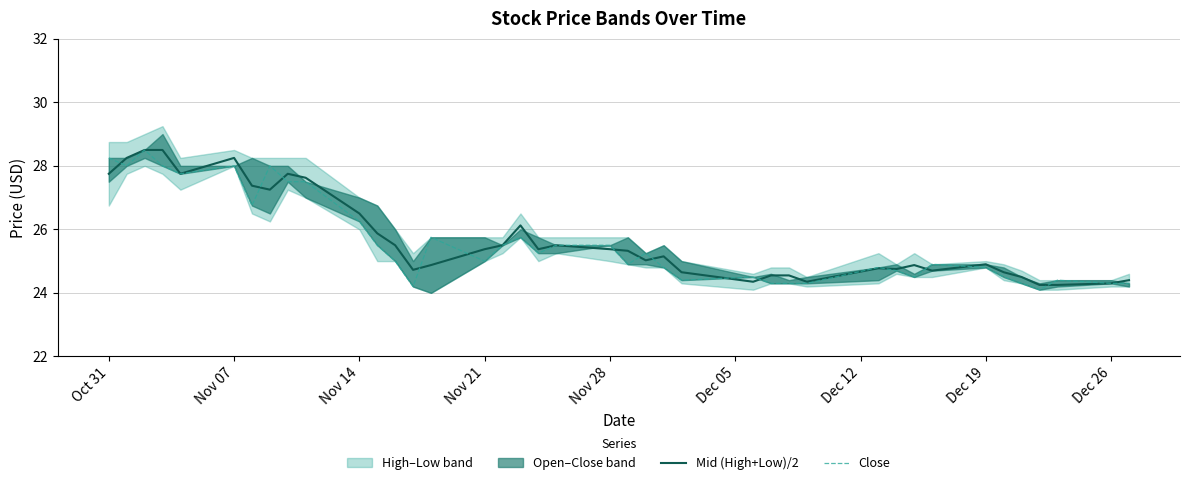

True or false: Close has more than 0 interior local peaks.

True